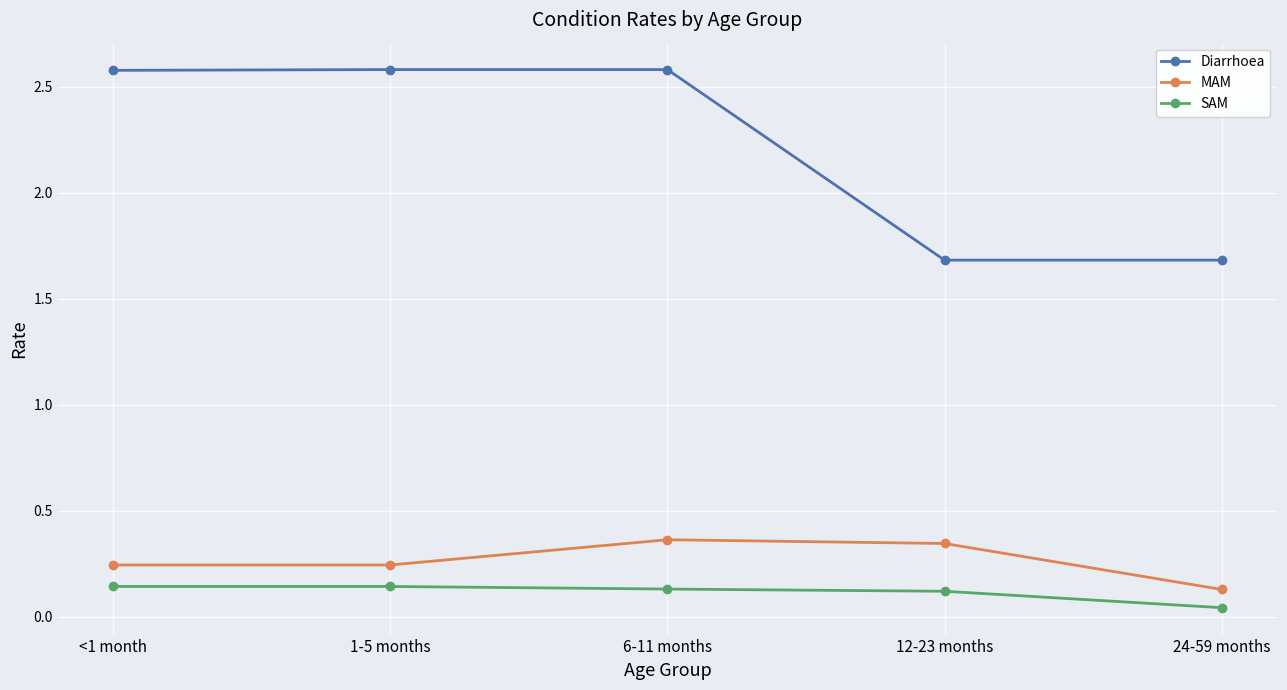

Does the chart display data point markers on the line(s)?

Yes